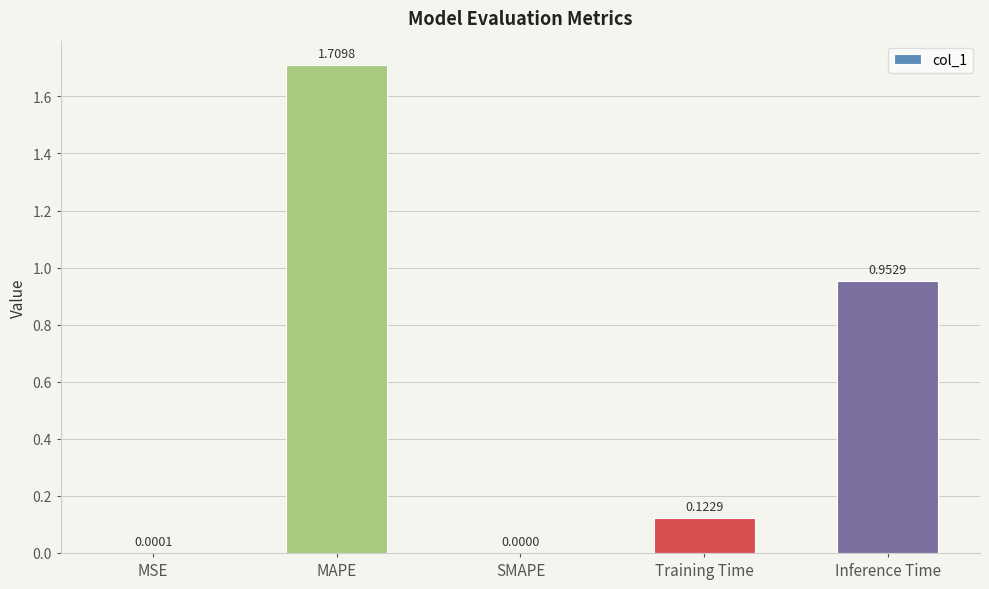

What is the difference between the values at Inference Time and Training Time?

0.8